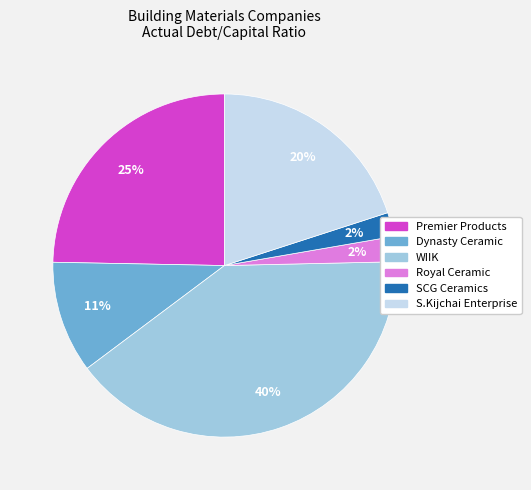

Is there any slice that represents more than half of the pie?

No